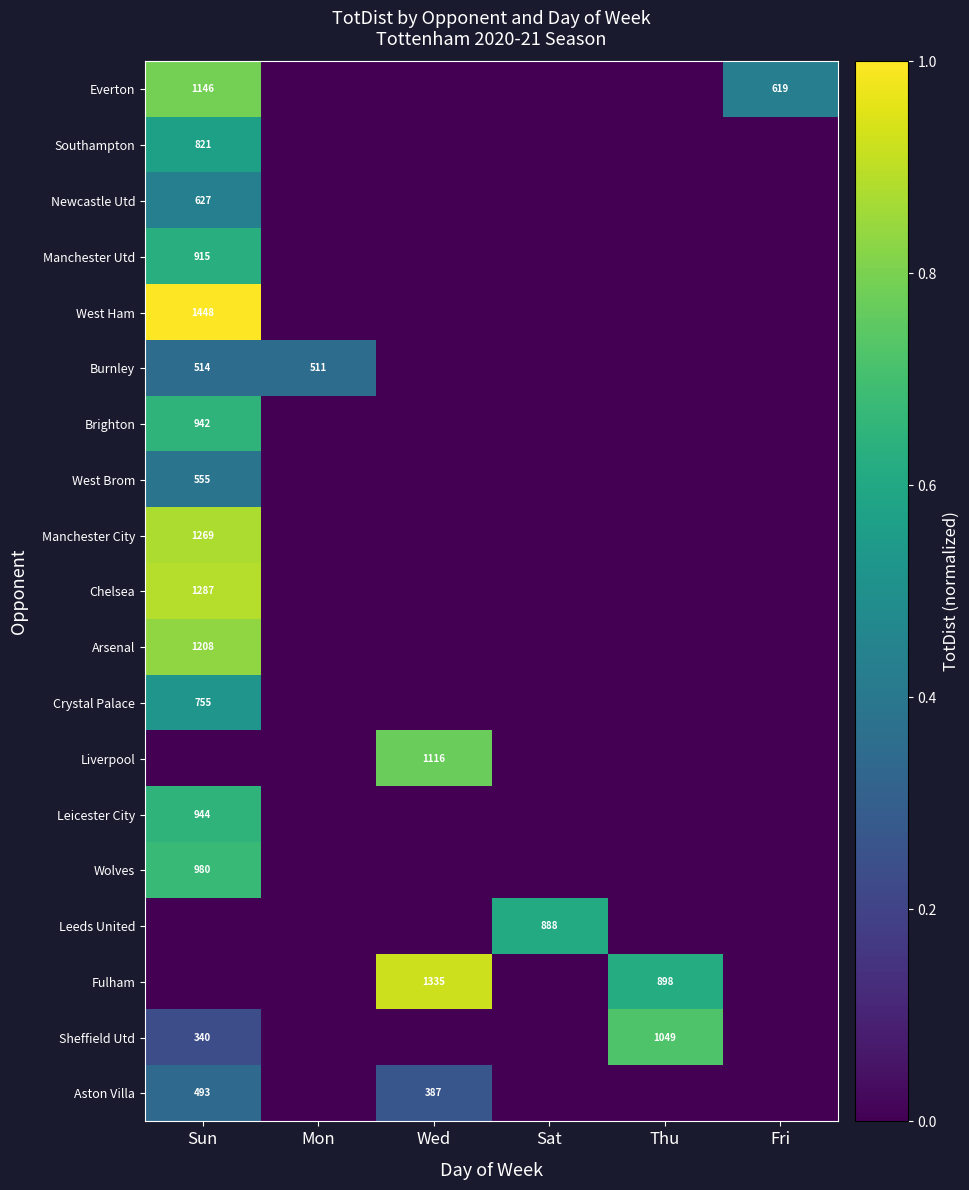

True or false: Sheffield Utd has a value of 0.3 at Sun.

False